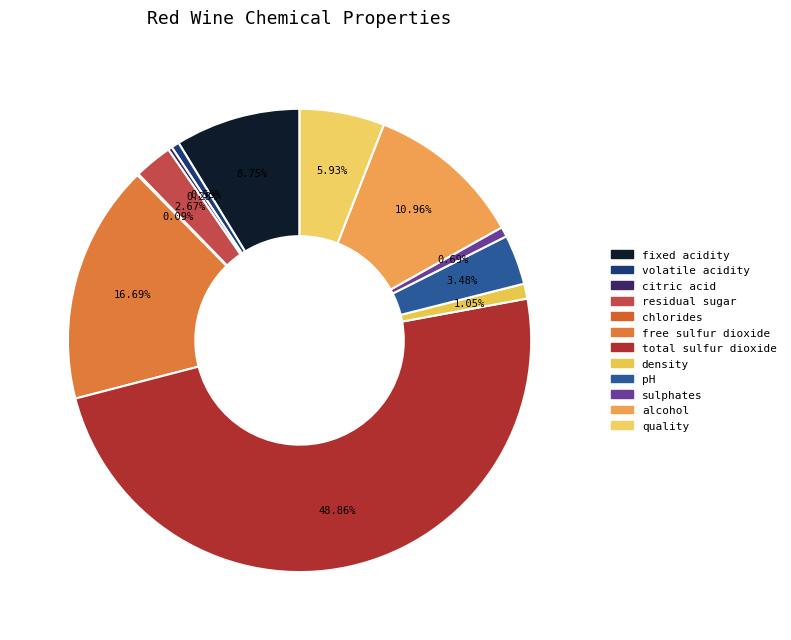

Is it true that total sulfur dioxide is 49% of the pie?

True